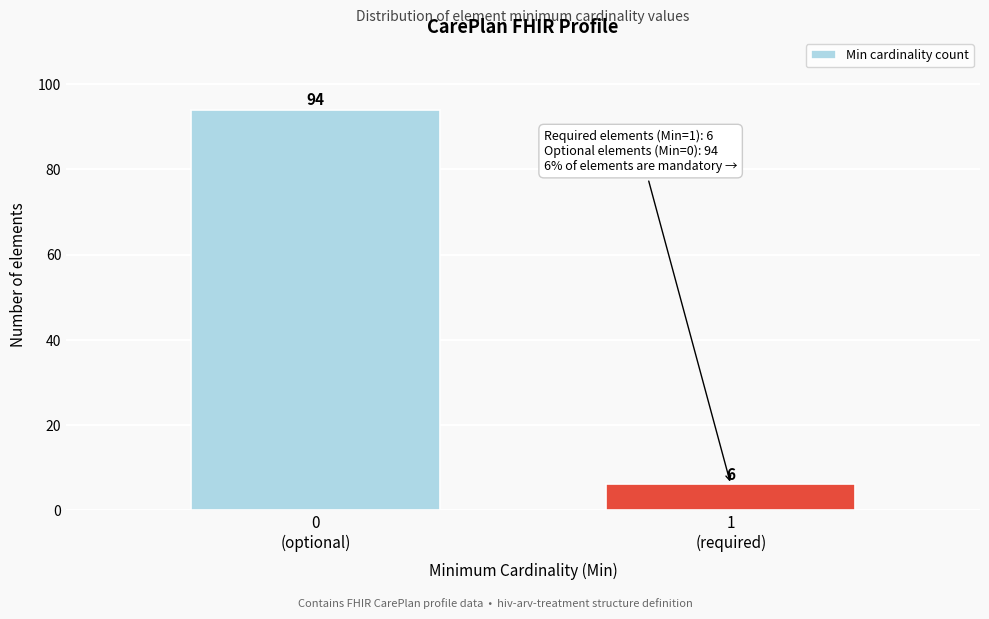

Reading left to right, list all the values displayed in this chart.

94	6